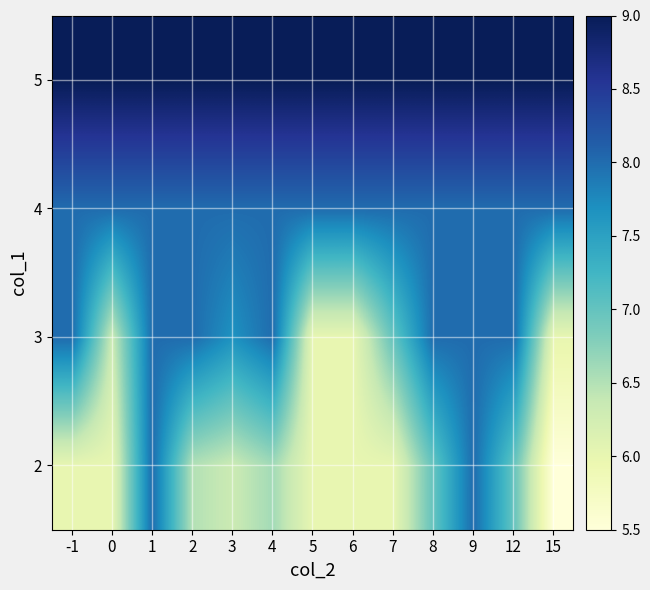

How many series are shown in this chart?

4